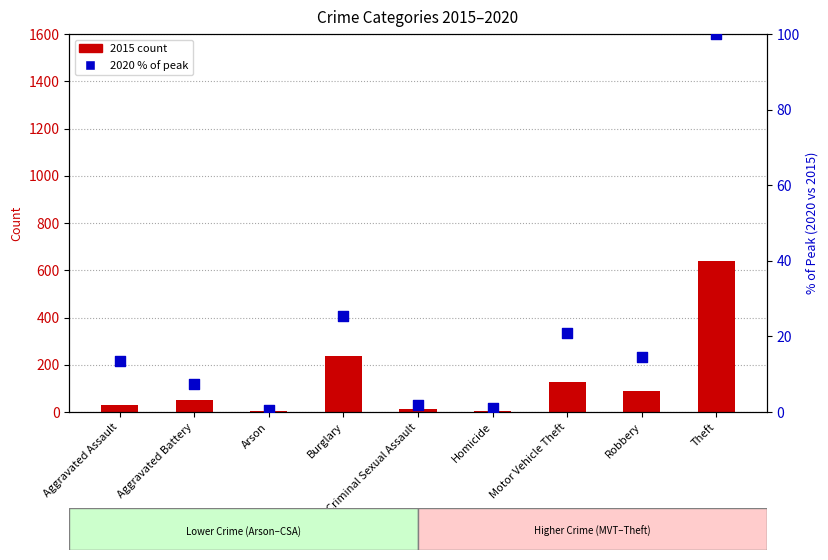

At how many categories does at least one series exceed 518?

1